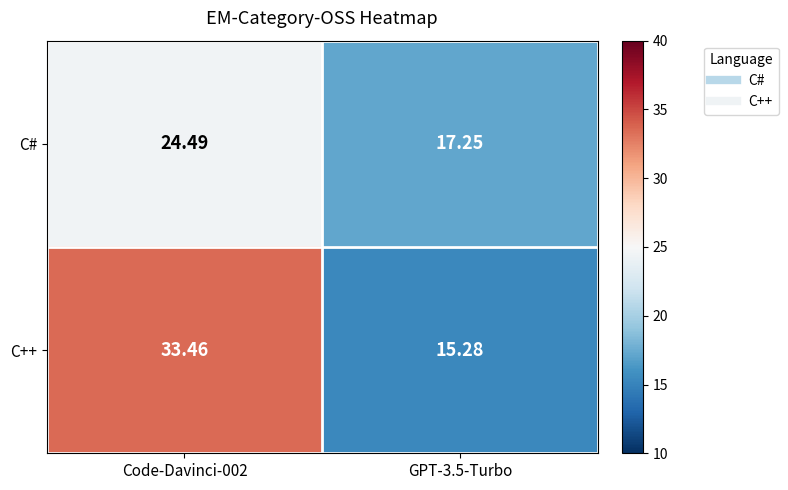

How many values in the C# series exceed 24?

1